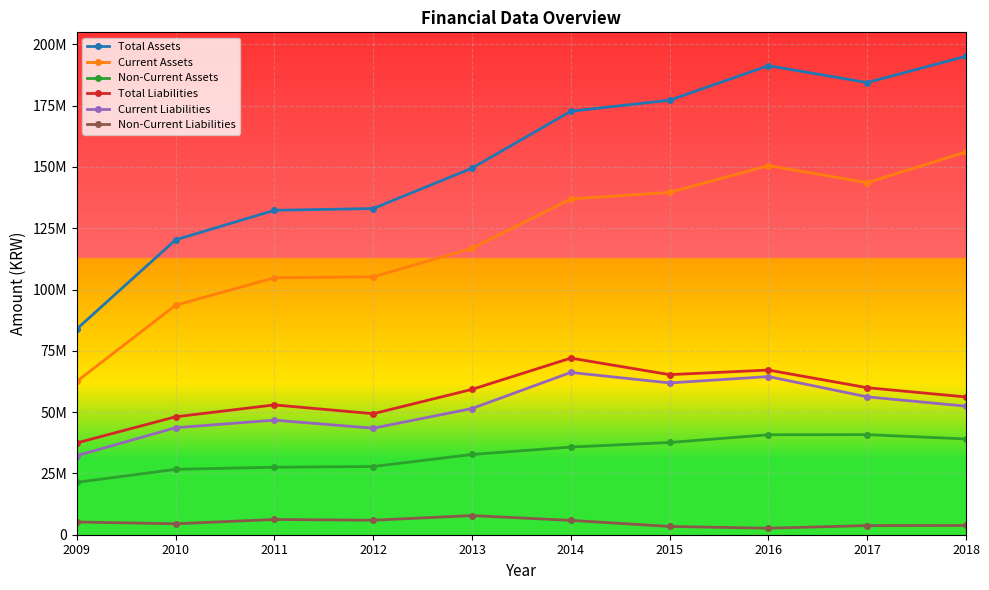

What is the value of the Current Assets point at the 10th from the left?

156098768